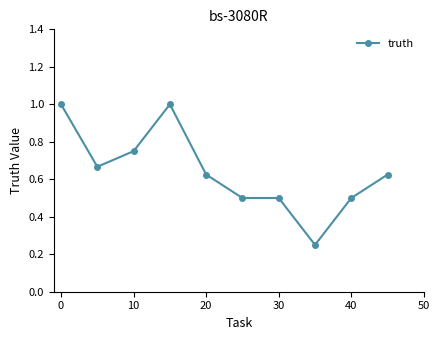

What is the value of the 4th point from the left?

1.0